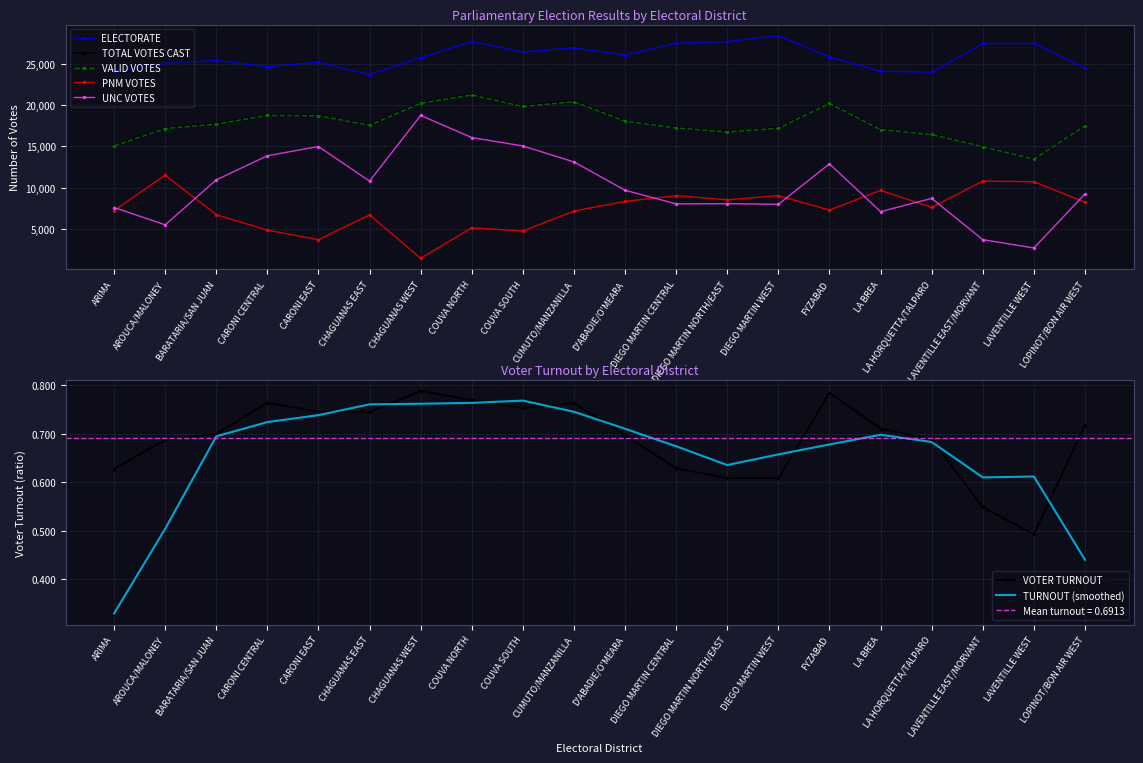

True or false: VOTER TURNOUT and TOTAL VOTES CAST cross at least once.

False